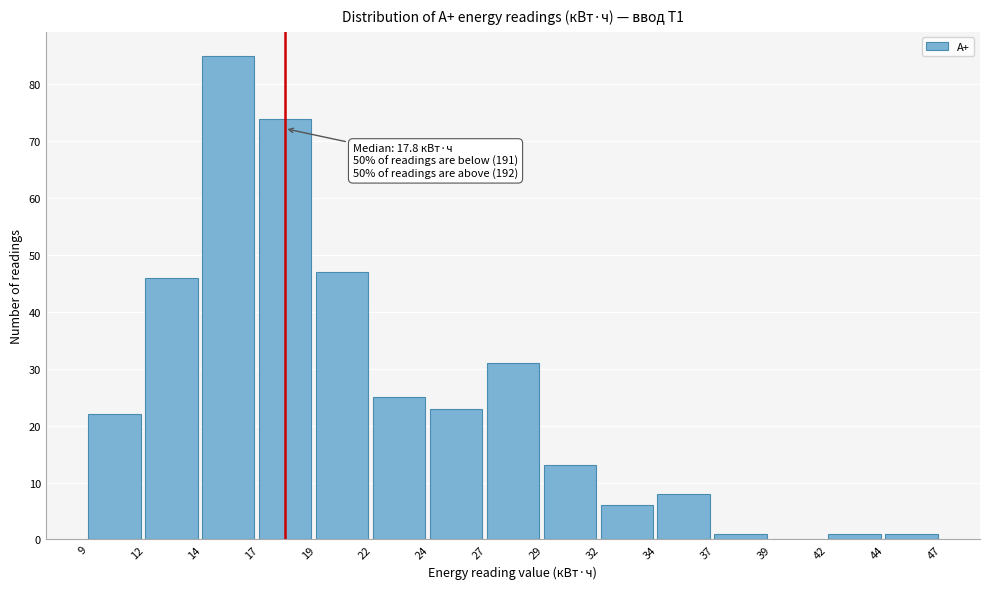

Reading right to left, list all the values displayed in this chart.

44=1	42=1	39=0	37=1	34=8	32=6	29=13	27=31	24=23	22=25	19=47	17=74	14=85	12=46	9=22